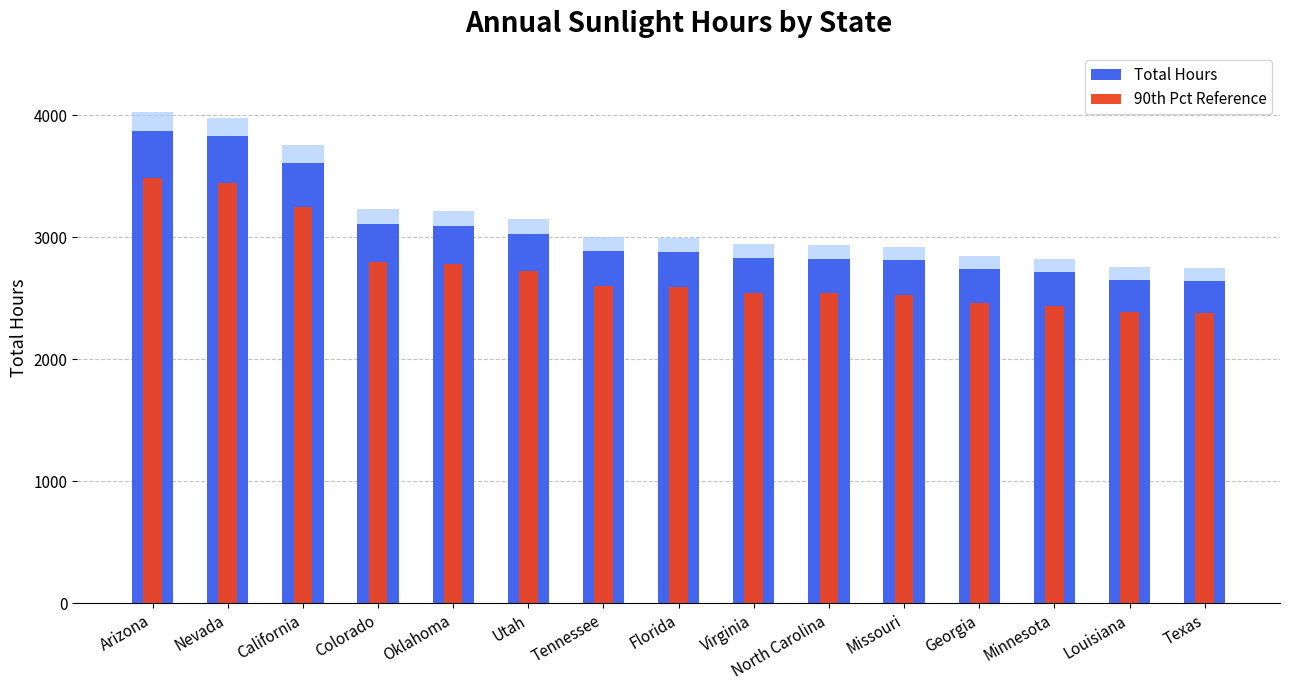

What are all the series names shown in the legend?

Total Hours, 90th Pct Reference